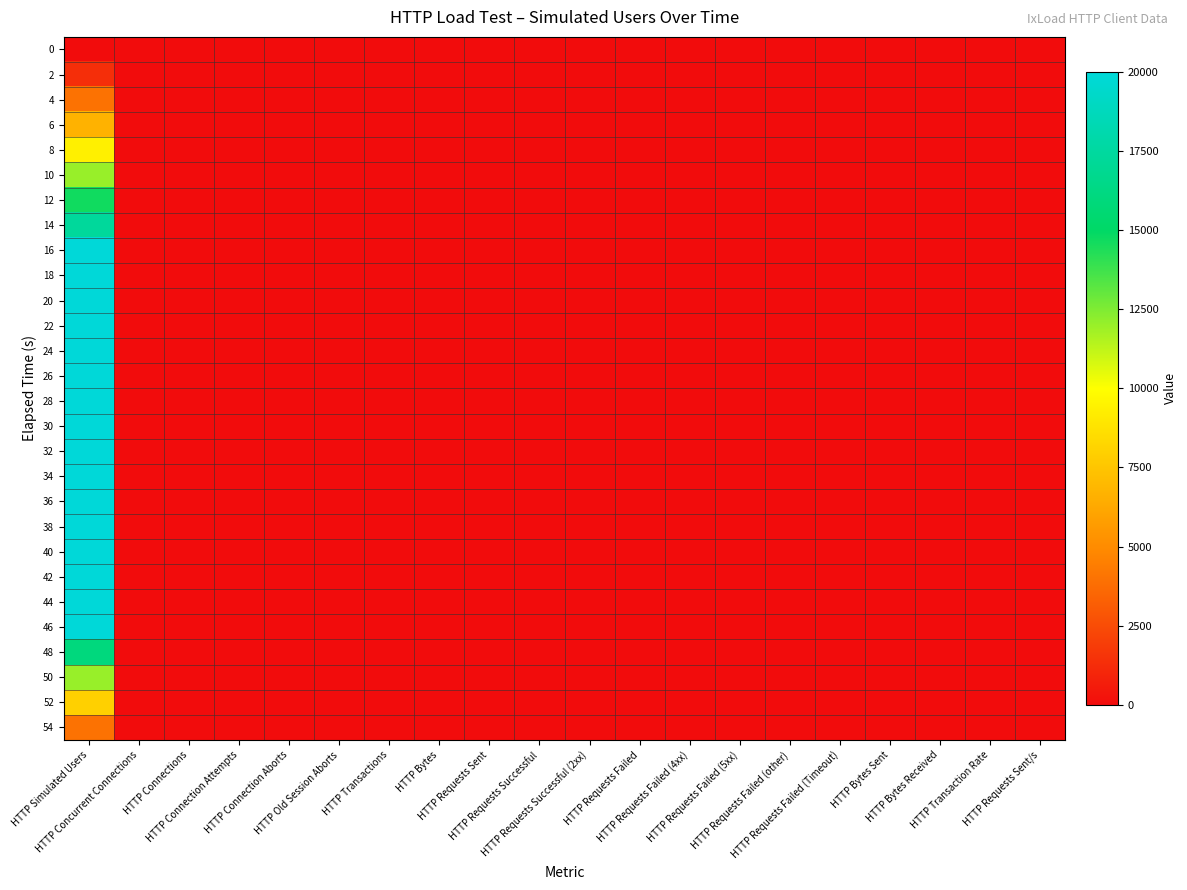

At how many categories does at least one series exceed 4592?

1